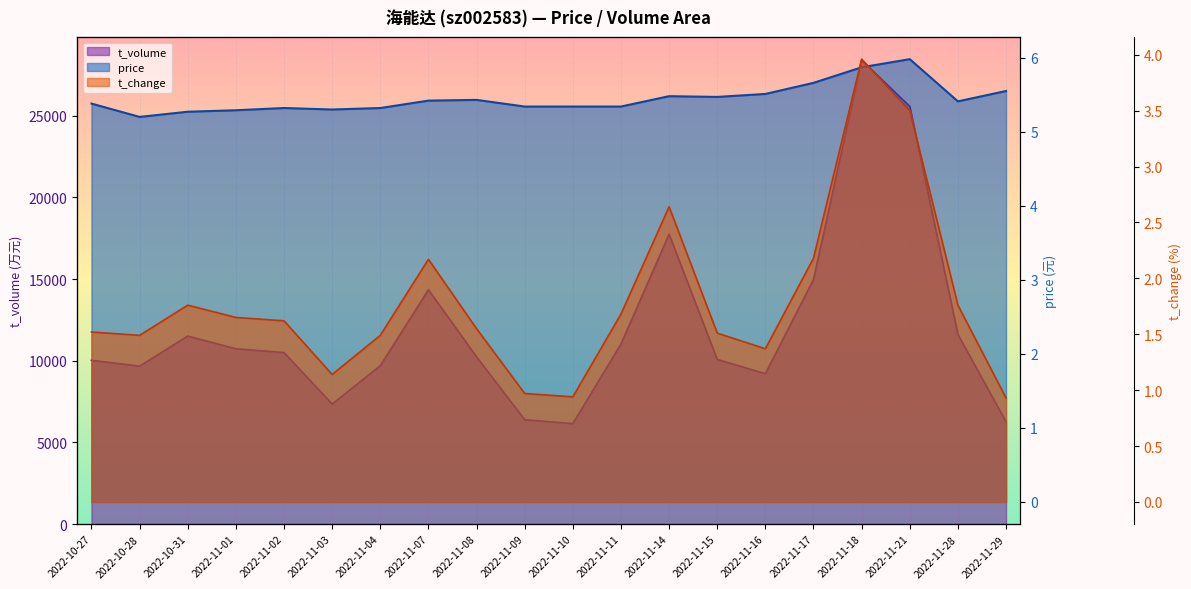

True or false: price has more than 2 points higher than both neighbors.

True